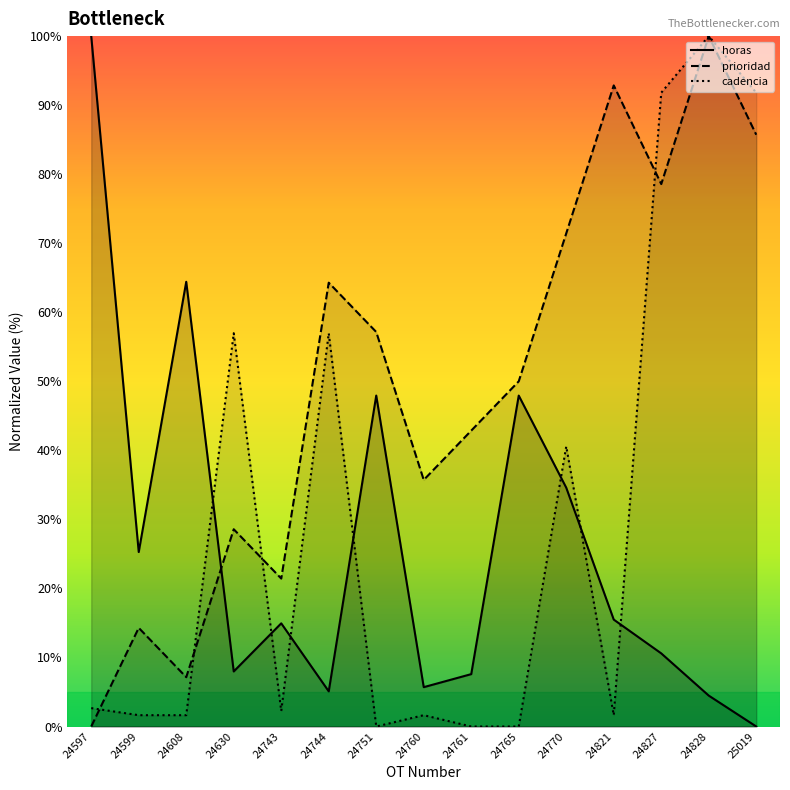

Reading left to right, extract all data points from this chart.

horas: 24597=100.0	24599=25.3	24608=64.4	24630=8.0	24743=14.9	24744=5.1	24751=47.9	24760=5.7	24761=7.6	24765=47.9	24770=34.6	24821=15.5	24827=10.6	24828=4.5	25019=0.0
prioridad: 24597=0.0	24599=14.3	24608=7.1	24630=28.6	24743=21.4	24744=64.3	24751=57.1	24760=35.7	24761=42.9	24765=50.0	24770=71.4	24821=92.9	24827=78.6	24828=100.0	25019=85.7
cadencia: 24597=2.7	24599=1.6	24608=1.6	24630=57.0	24743=2.3	24744=57.0	24751=0.0	24760=1.6	24761=0.0	24765=0.0	24770=40.6	24821=1.6	24827=91.8	24828=100.0	25019=91.8